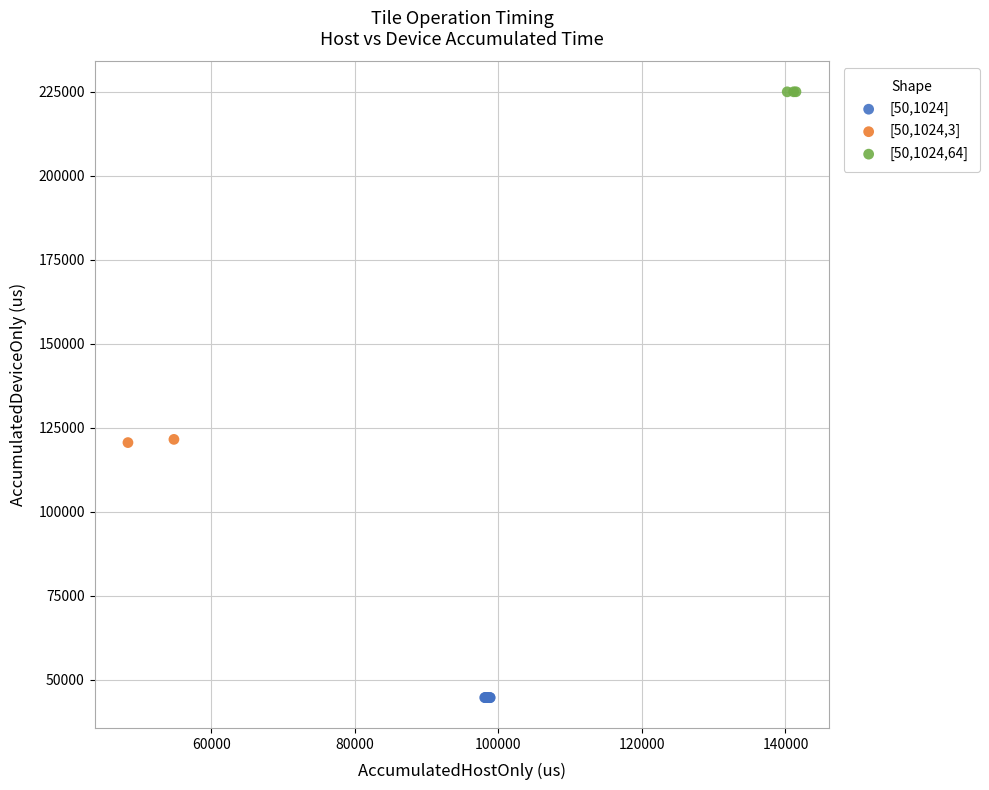

Which series contains the highest Y value?

[50,1024,64]